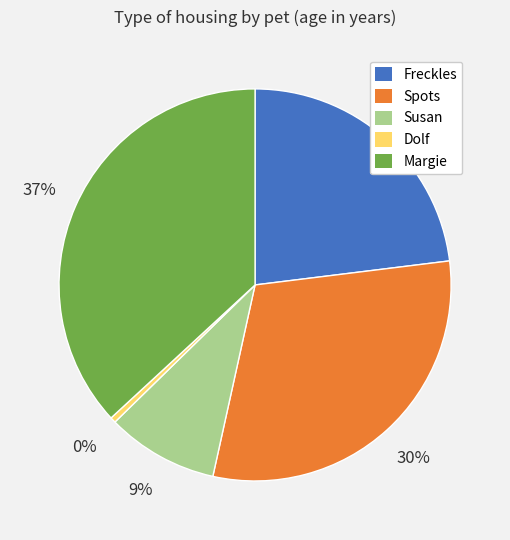

True or false: Margie accounts for 37% of the total.

True